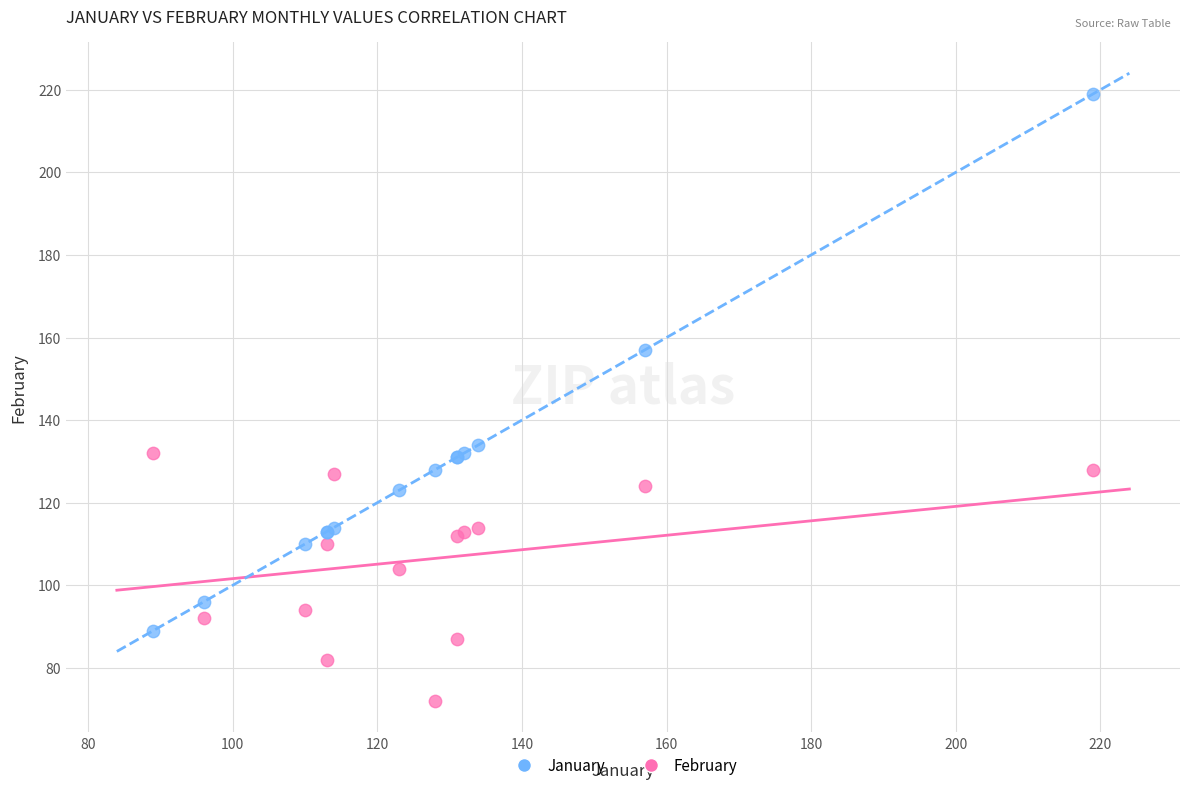

What are all the series names shown in the legend?

January, February